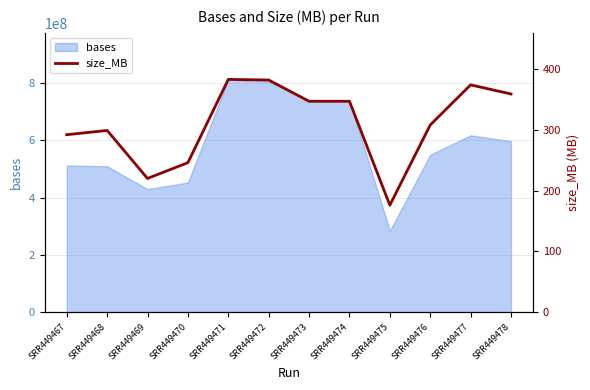

What is the difference between the values at SRR449468 and SRR449476?

9